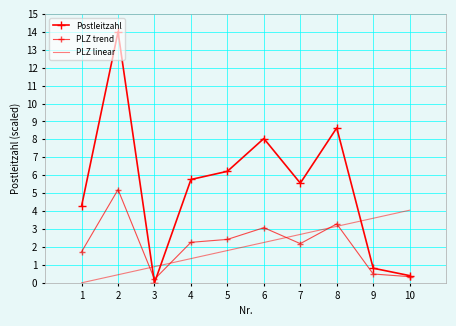

Between which two adjacent categories do Postleitzahl and PLZ linear first intersect?

2 and 3